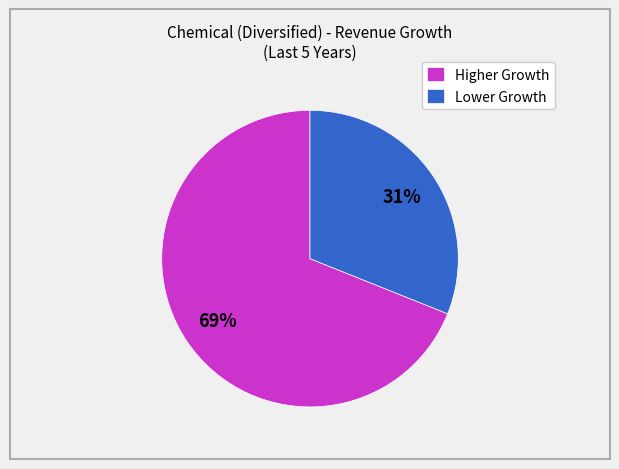

Combined, do Higher Growth and Lower Growth account for over 50%?

Yes